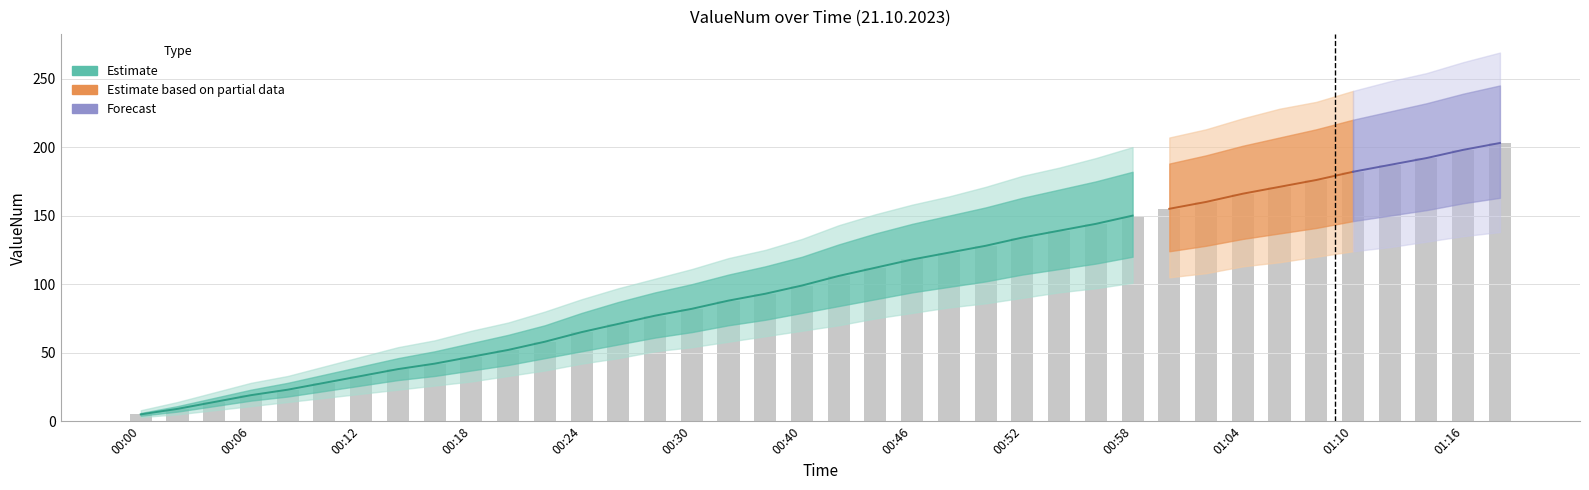

At how many categories does at least one series exceed 262?

1